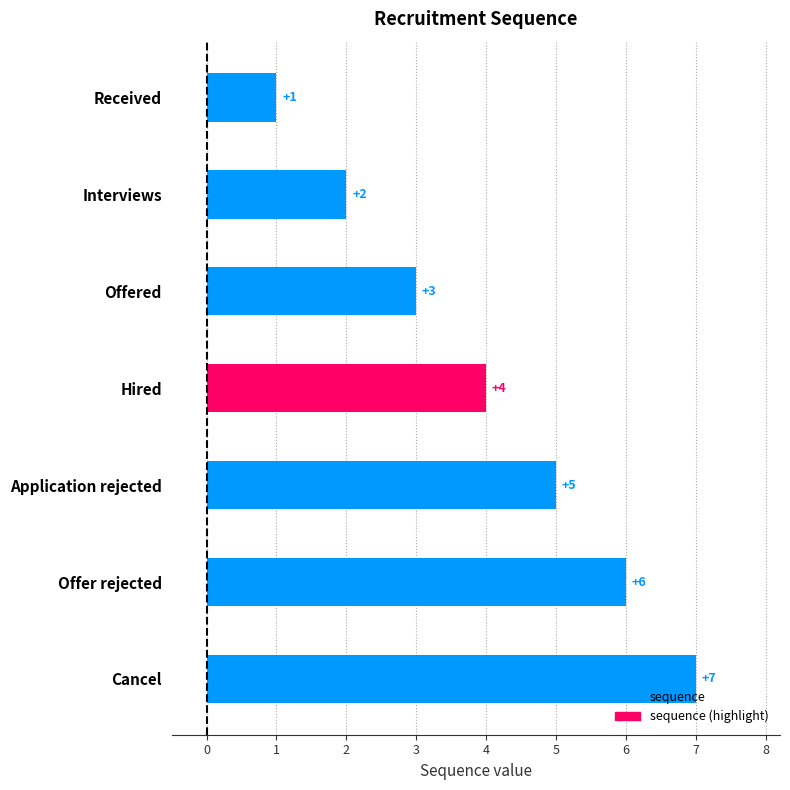

How many values are between 2 and 6?

5